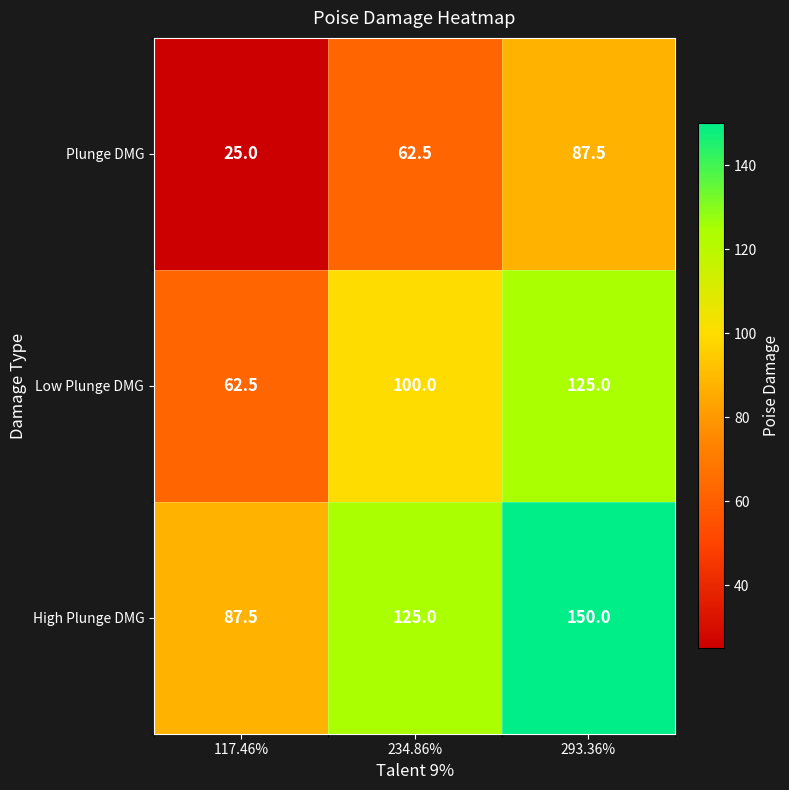

What is the difference between the second highest and minimum values in the High Plunge DMG series?

37.5